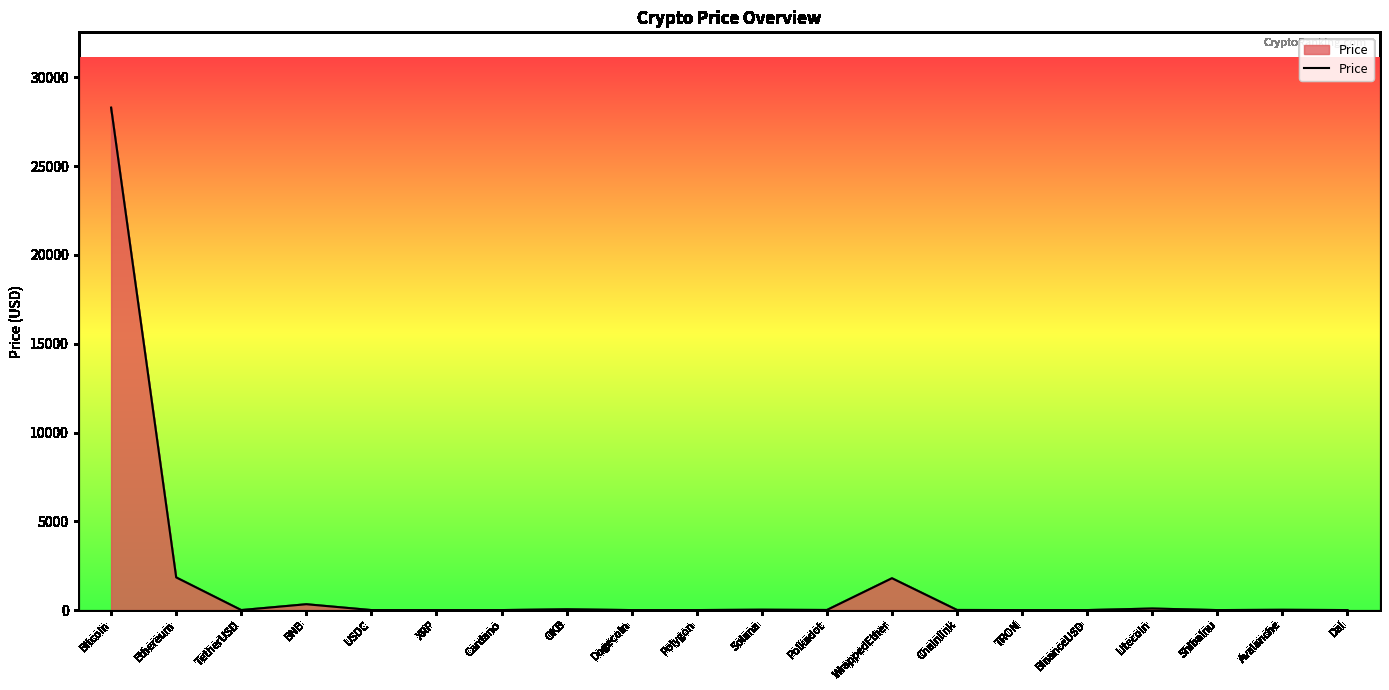

What position from the right is USDC?

16